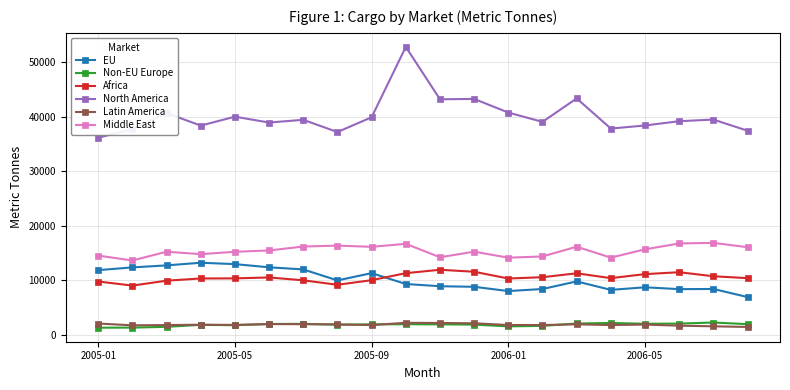

What is the value of the Non-EU Europe point at the 14th from the left?

1605.0